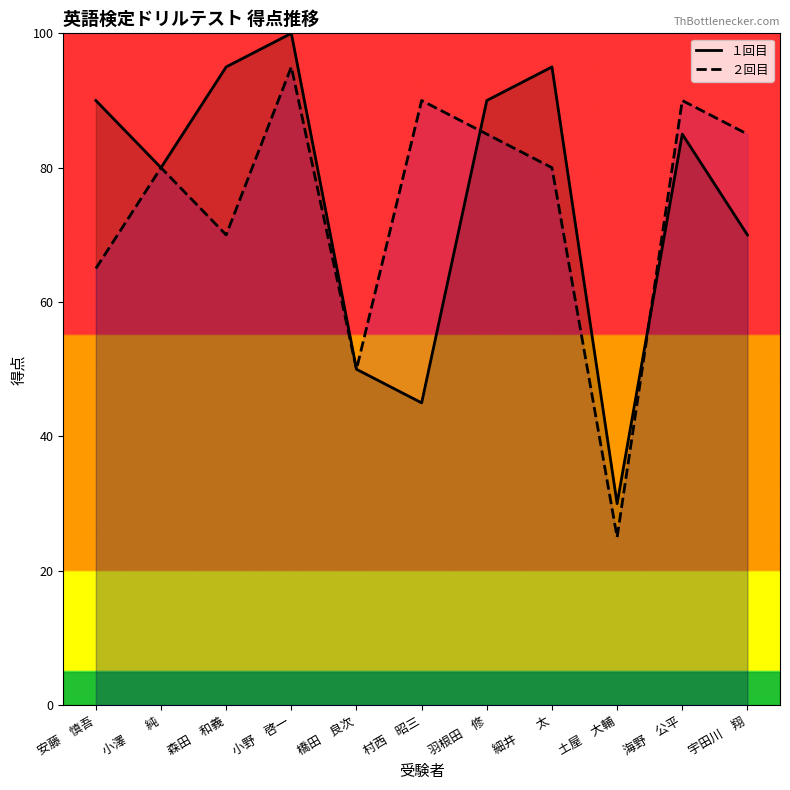

What position from the left is 小野　啓一?

4